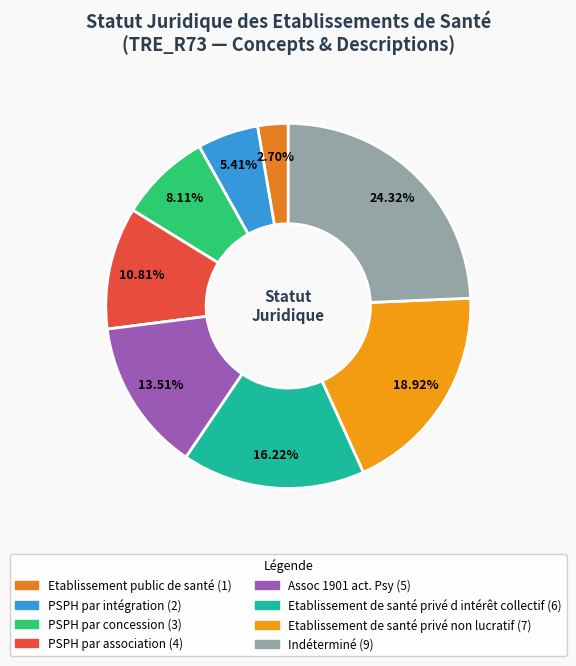

To the nearest percent, what is the combined percentage of PSPH par association and Indéterminé?

35%